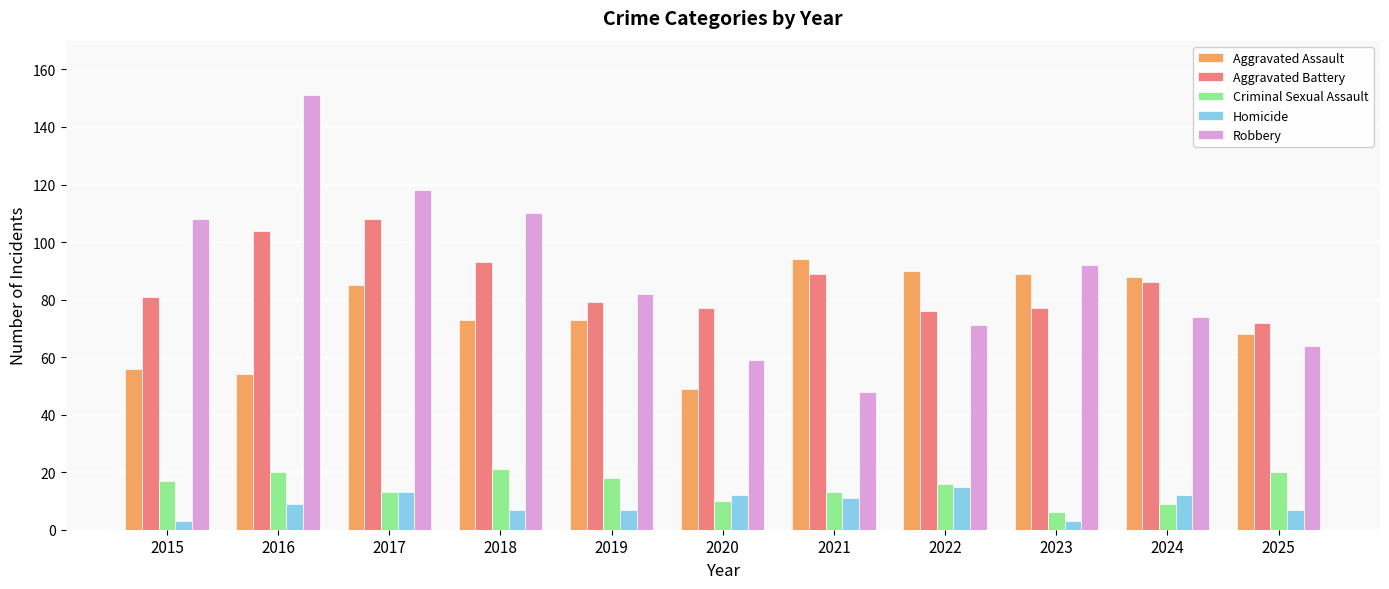

Which series has the largest range (max minus min)?

Robbery